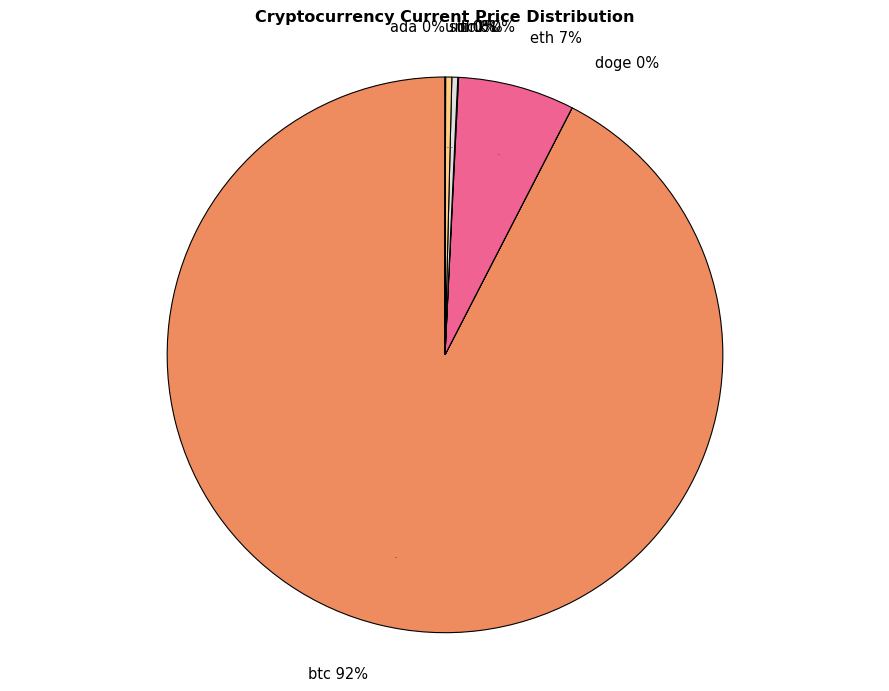

Is it true that sol is 1% of the pie?

False